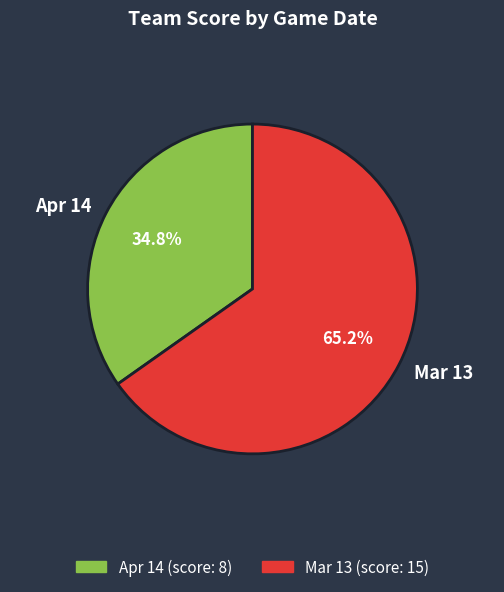

To the nearest percent, what is the combined percentage of Mar 13 and Apr 14?

100%